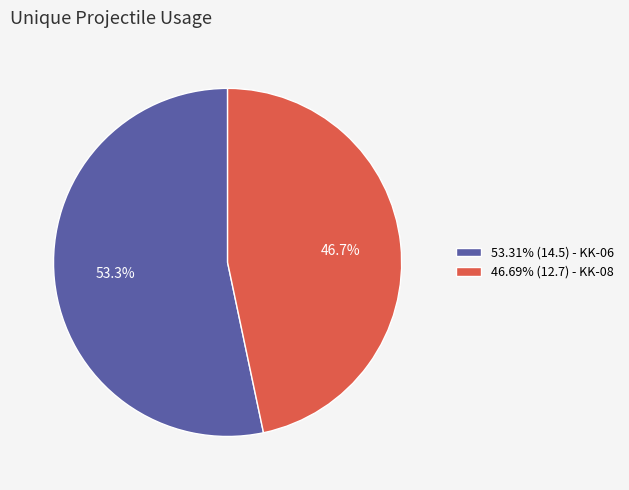

What percentage is NOT represented by 46.69% (12.7) - KK-08?

53.3%